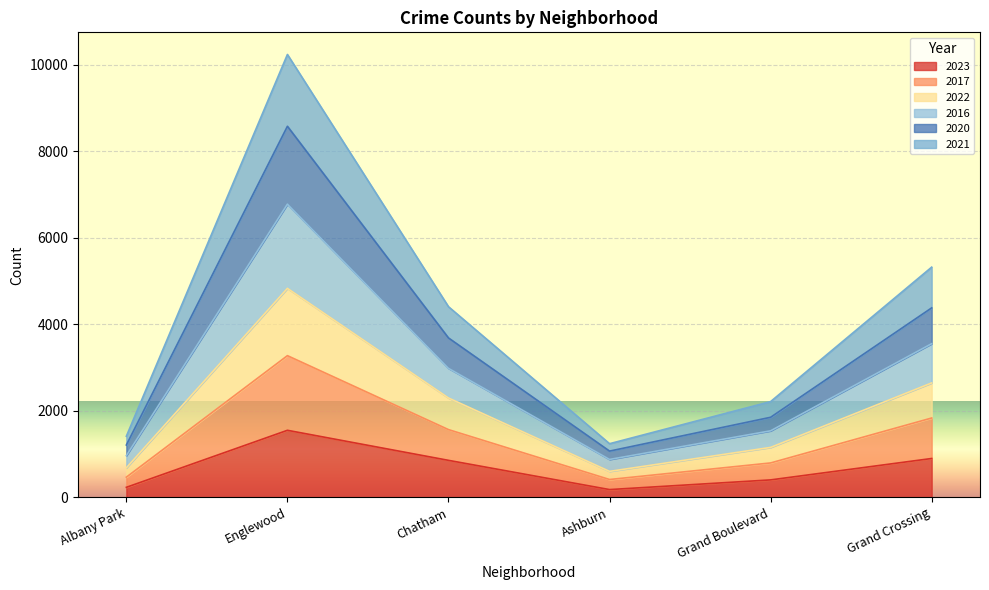

How many categories are shown in the chart?

6